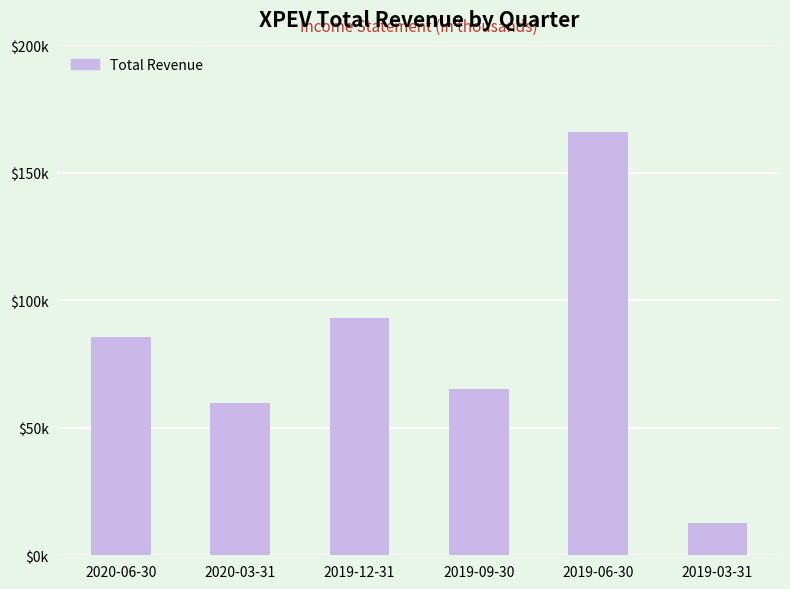

List the labels in order of value, smallest first.

2019-03-31, 2020-03-31, 2019-09-30, 2020-06-30, 2019-12-31, 2019-06-30